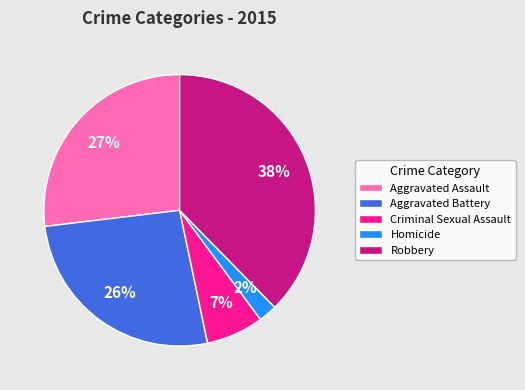

Does any single category account for the majority?

No